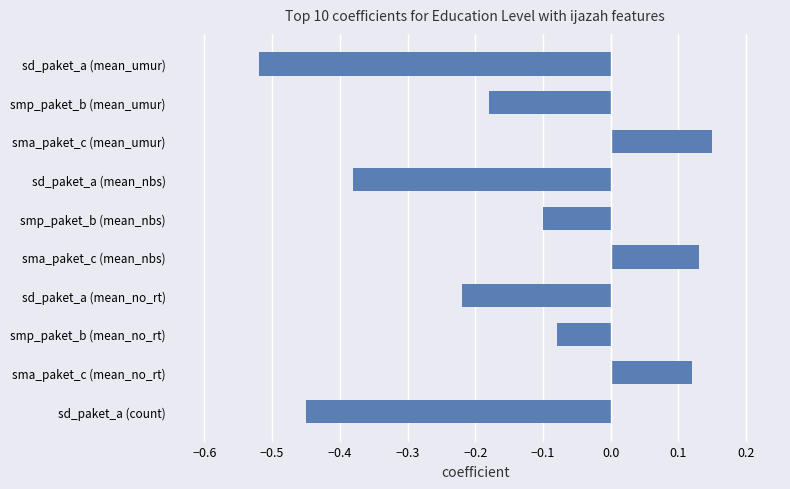

What is the label of the 6th bar from the top?

sma_paket_c (mean_nbs)